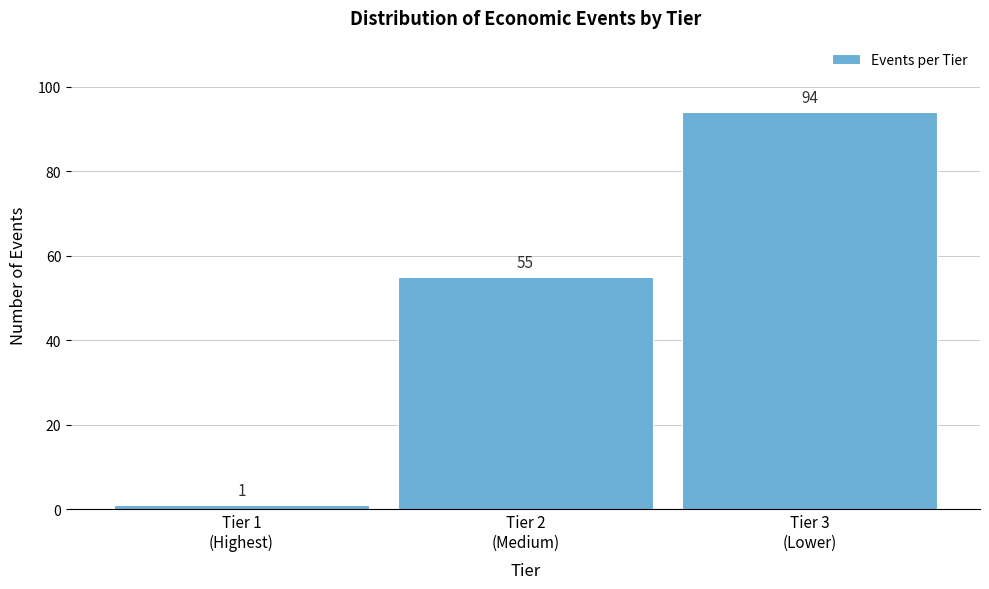

Reading left to right, list all the values displayed in this chart.

1	55	94